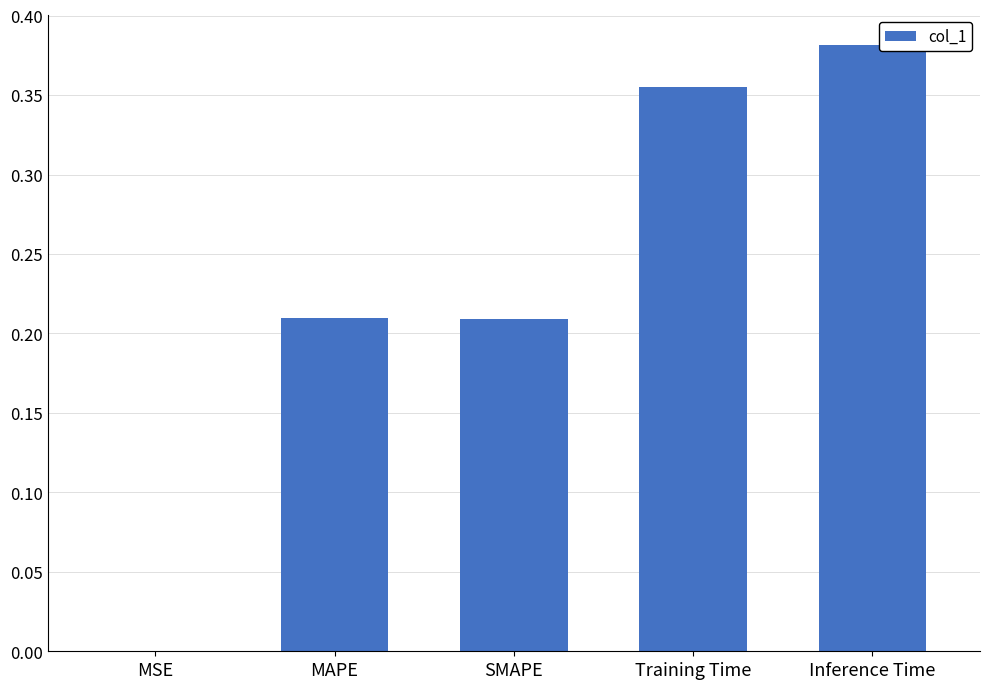

What is the sum of all values?

1.2